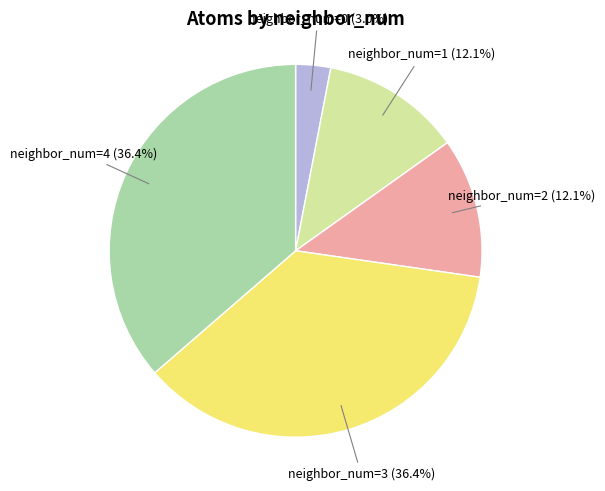

True or false: neighbor_num=3 accounts for 36% of the total.

True